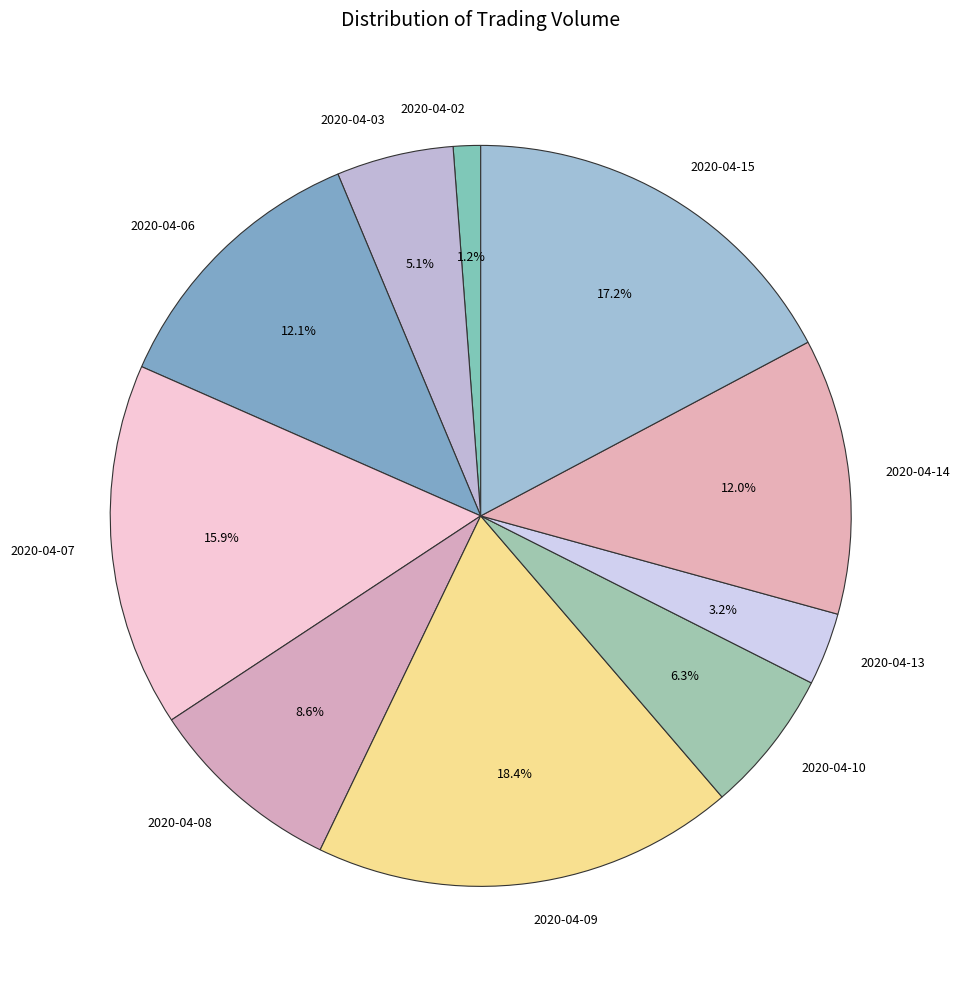

Which has a higher value, 2020-04-03 or 2020-04-14?

2020-04-14